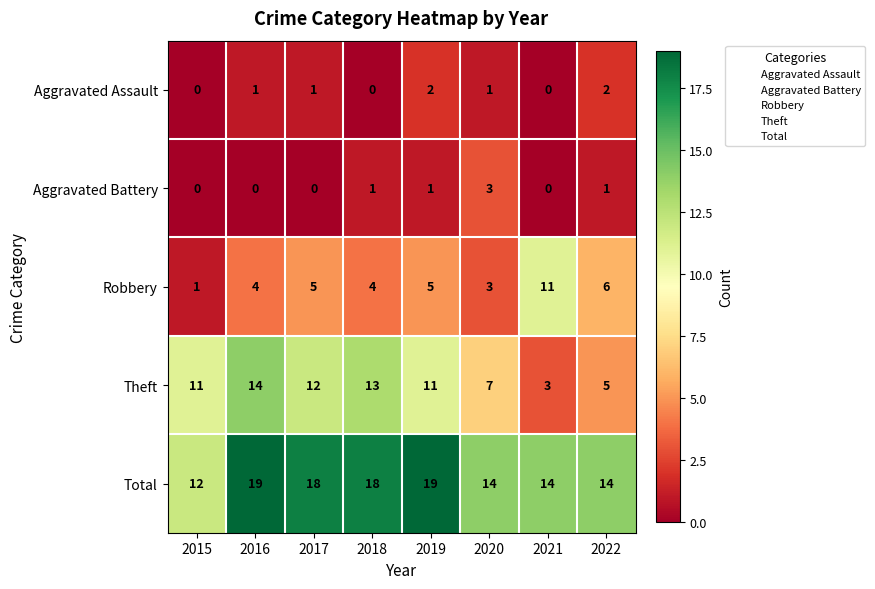

The Theft series shows 13 at 2018. True or false?

True